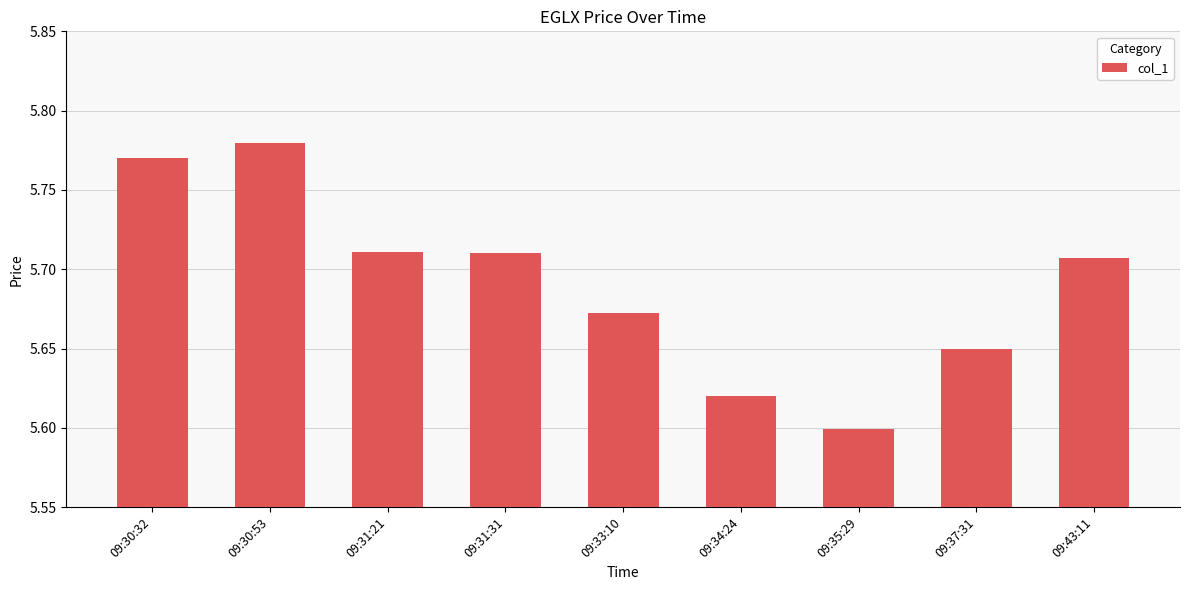

What is the difference between the maximum and minimum values?

0.2